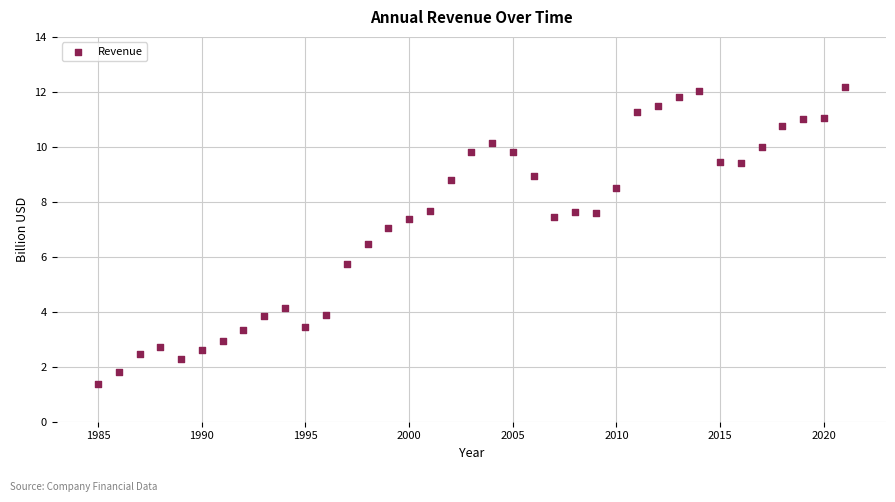

What is the range of Y values (max minus min)?

10.8